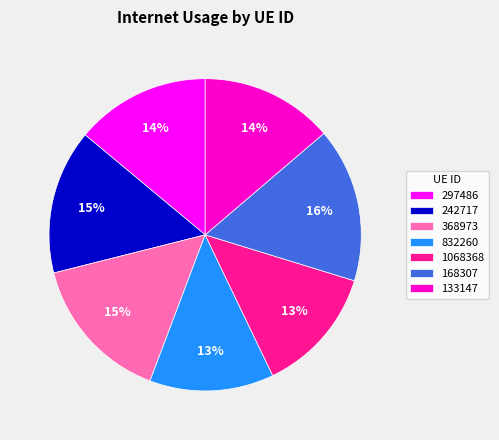

How many slices are in this pie chart?

7